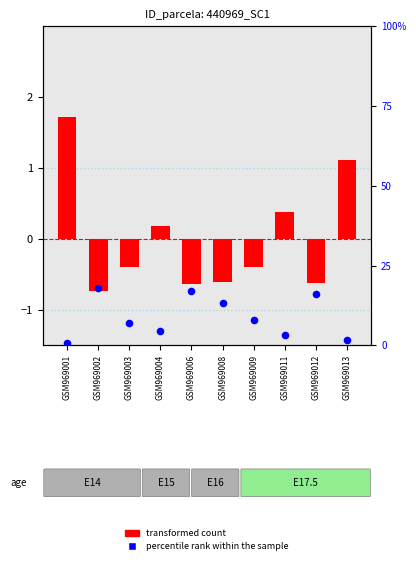

Which series contains the lowest Y value?

transformed count